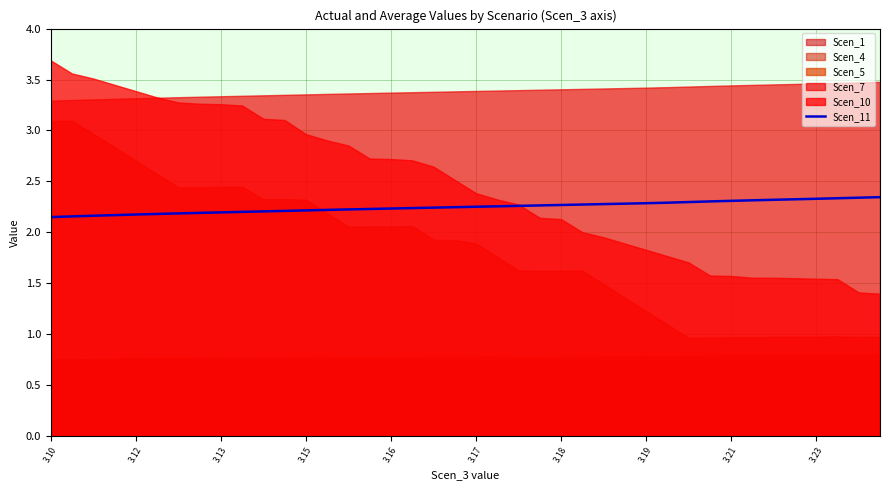

How many lines are shown in the chart?

1